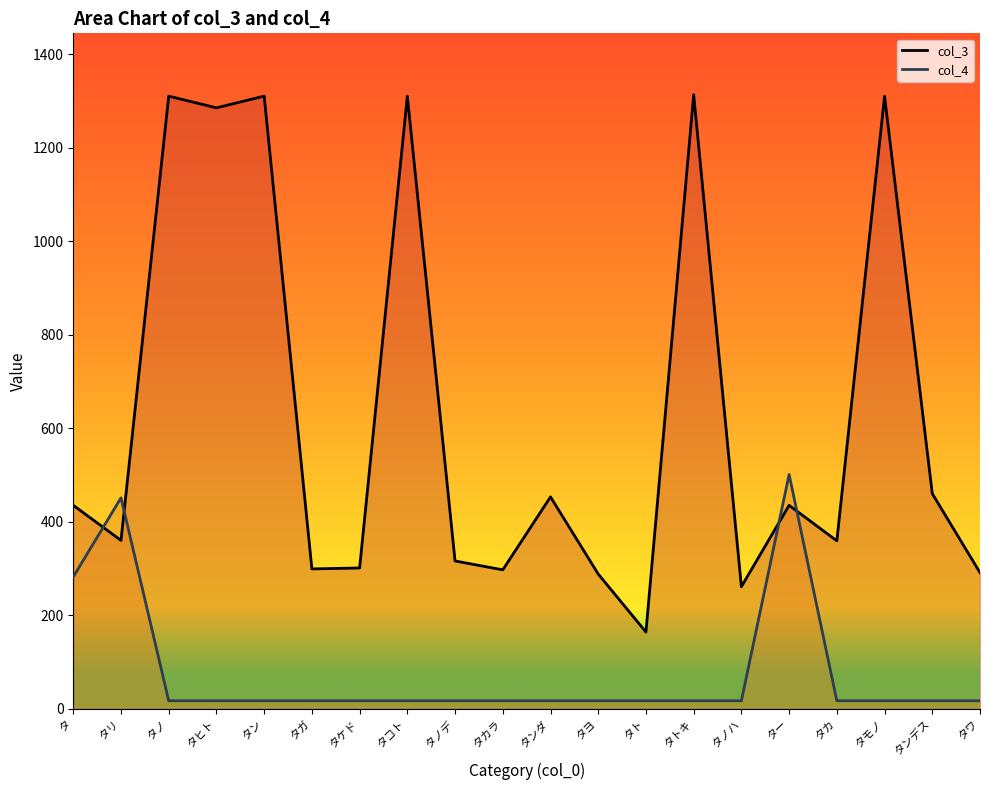

Which series has the largest total across all categories?

col_3